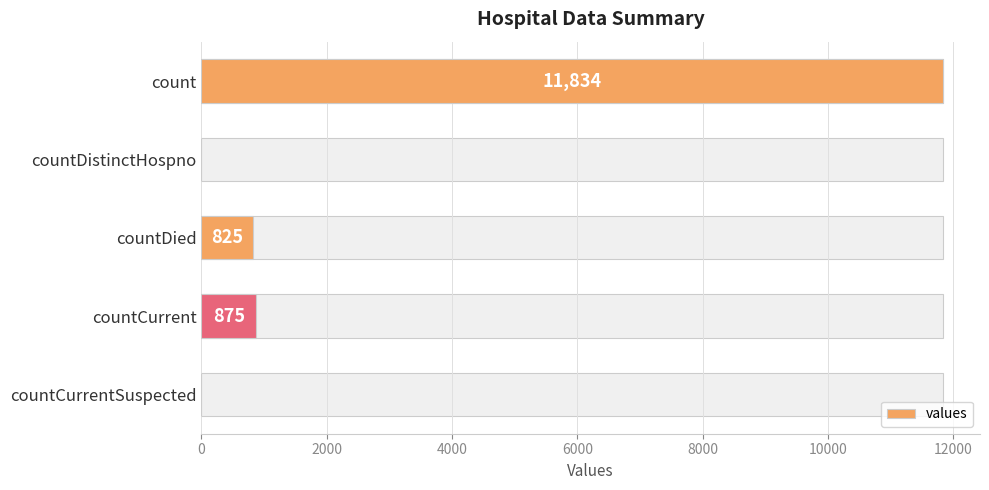

Is it true that the value at 0 is 3363?

False